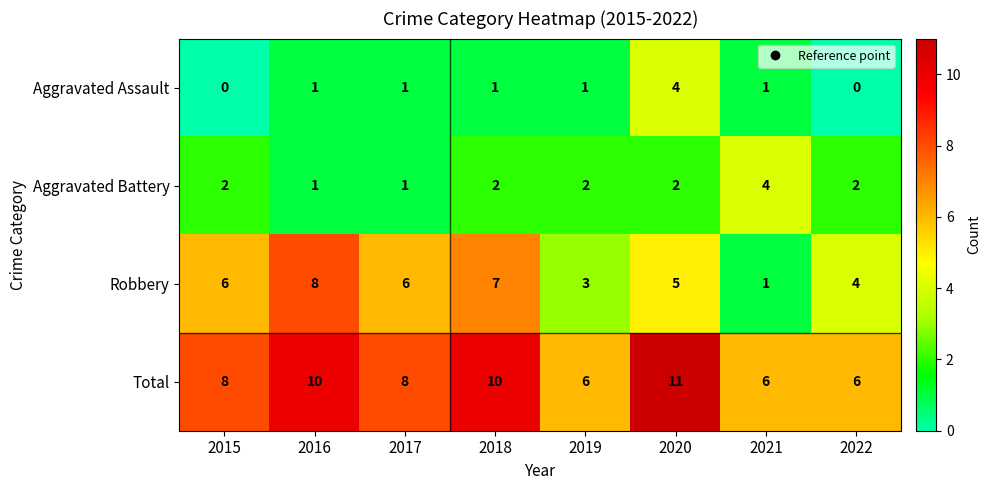

Count the Robbery values in the range 4 to 7.

5